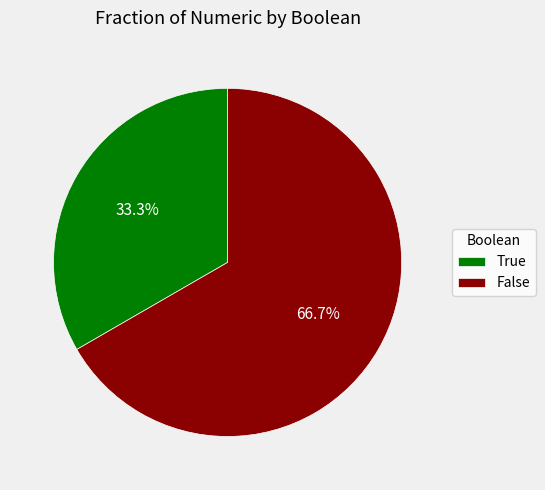

Is it true that False is 36% of the pie?

False